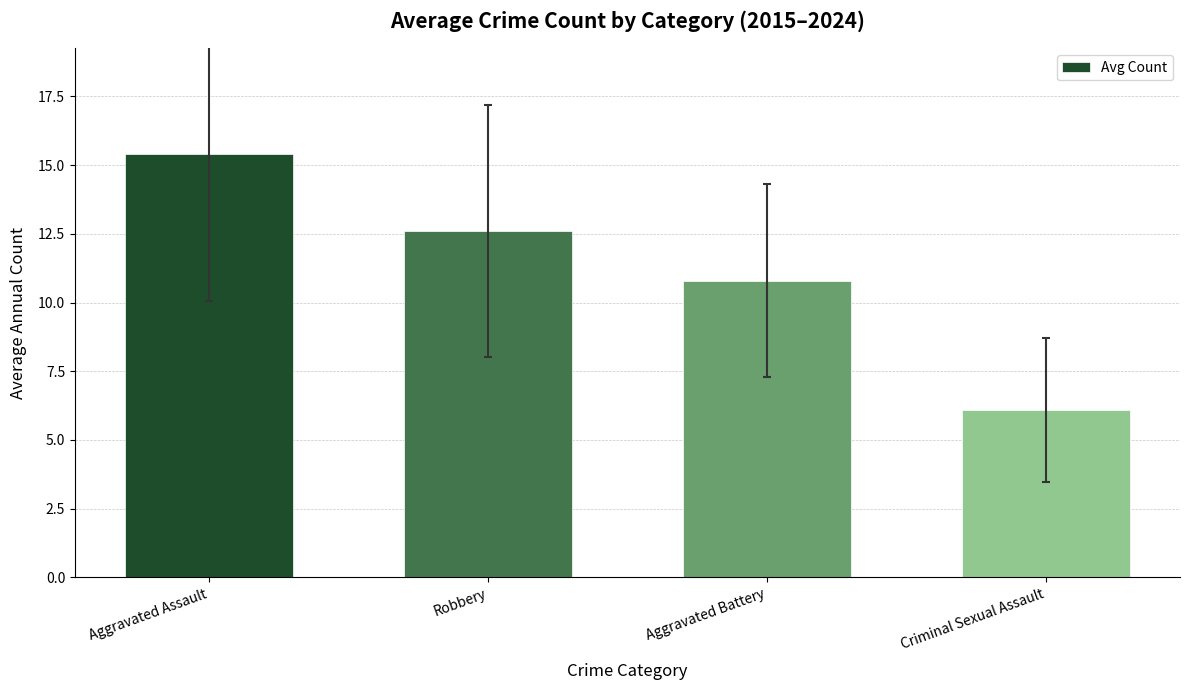

What is the difference between the values at Aggravated Battery and Aggravated Assault?

4.6